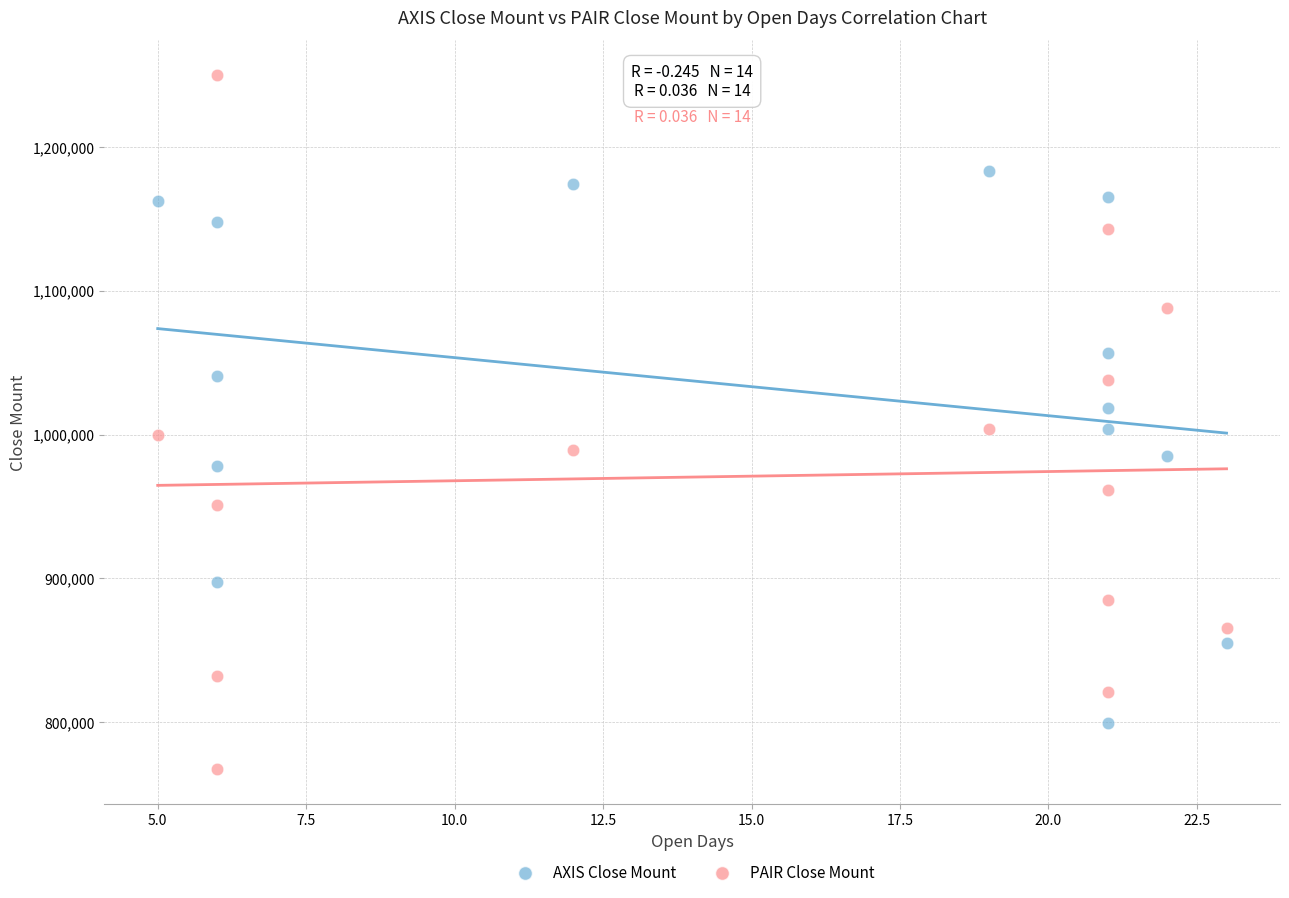

Across all data points, what is the range of Y values (max minus min)?

482600